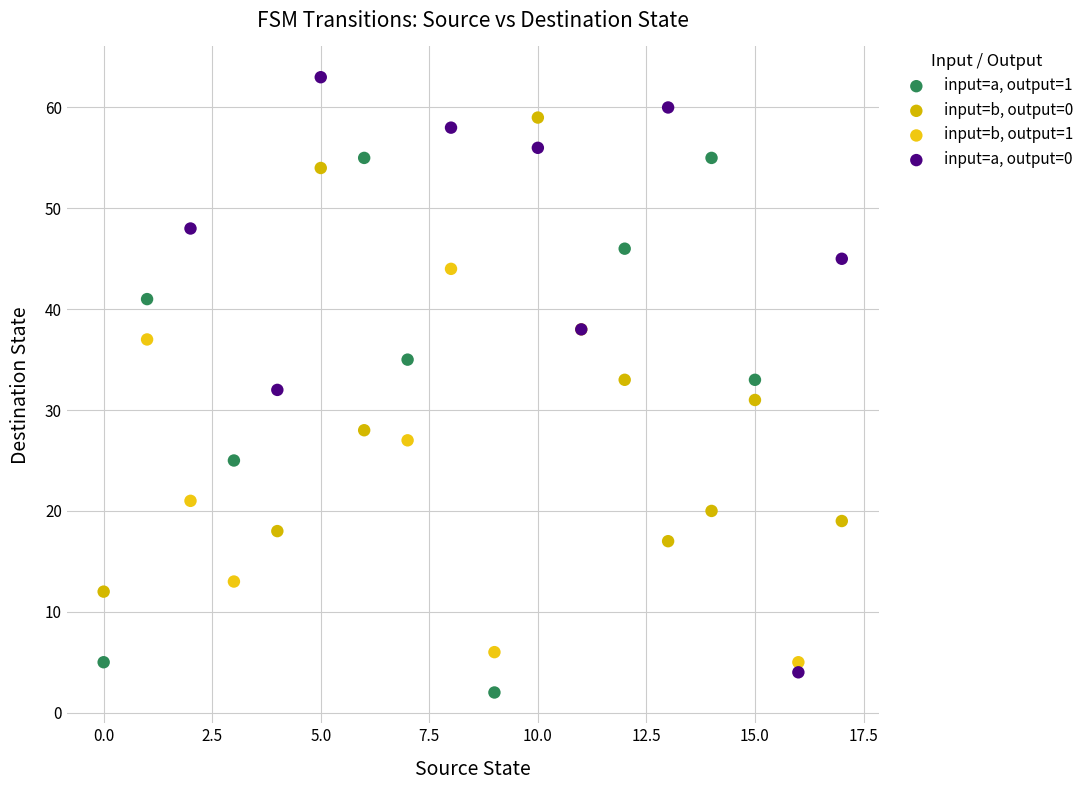

Which series has the largest Y range (max minus min)?

input=a, output=0